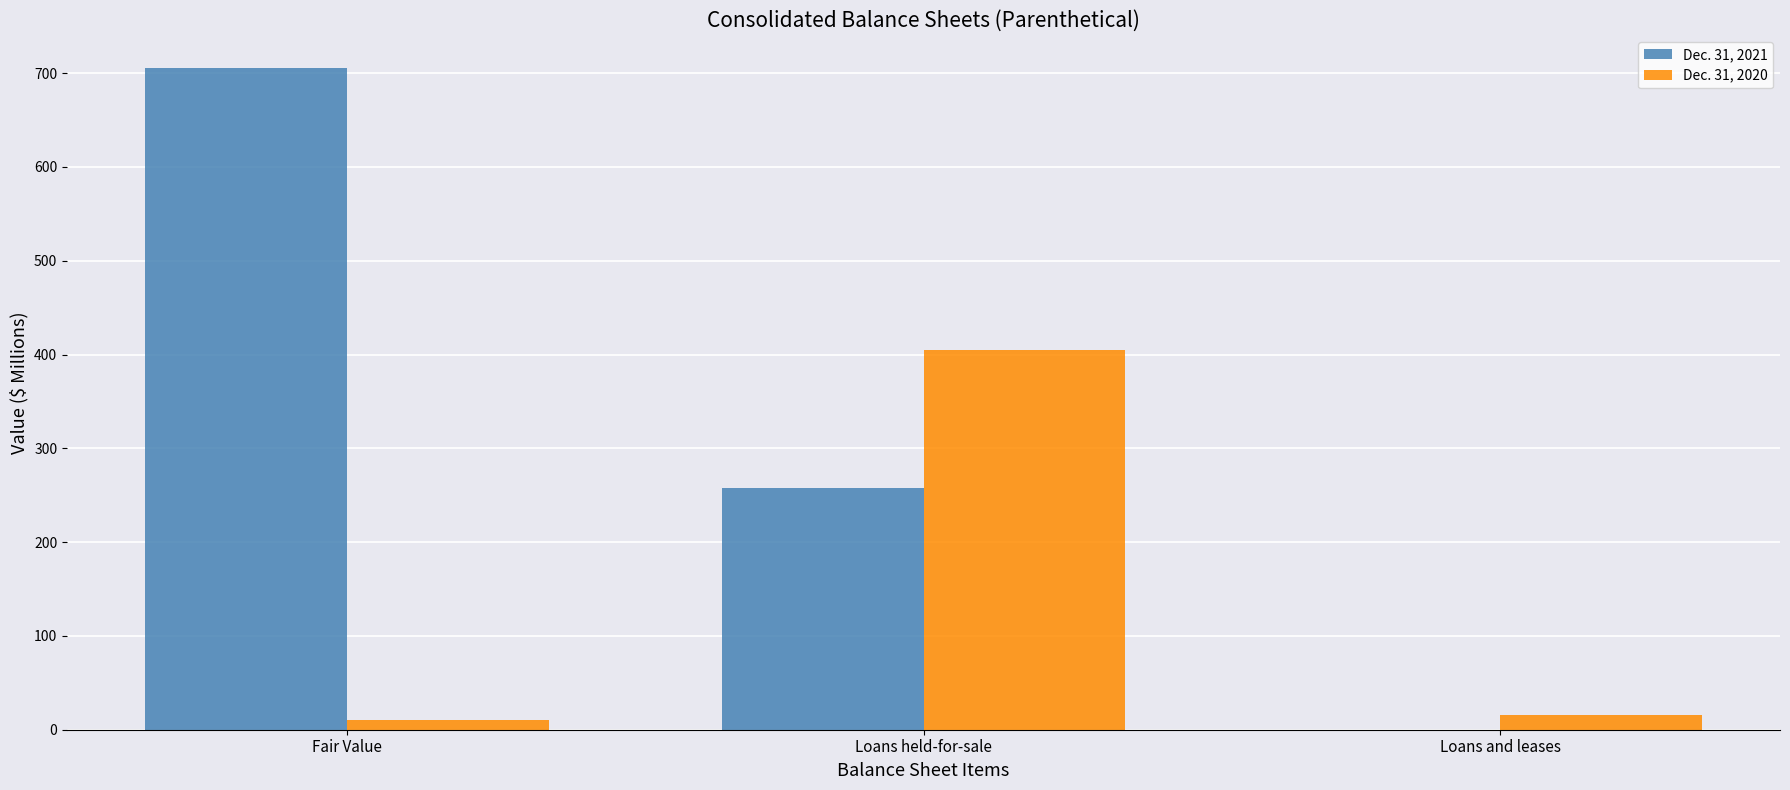

At which category is the sum across all series the highest?

Fair Value